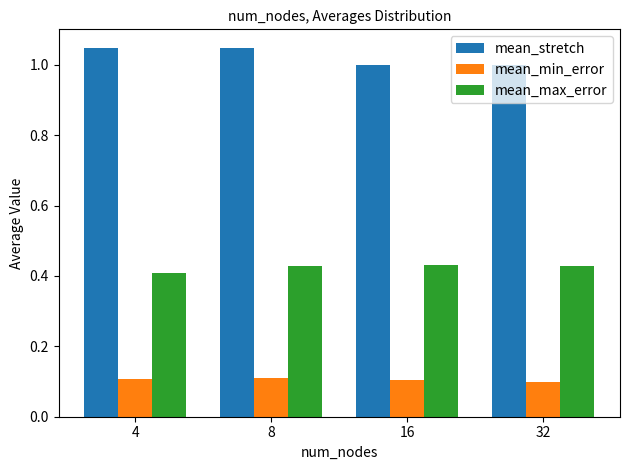

The value of mean_stretch at 32 is 0.2. True or false?

False